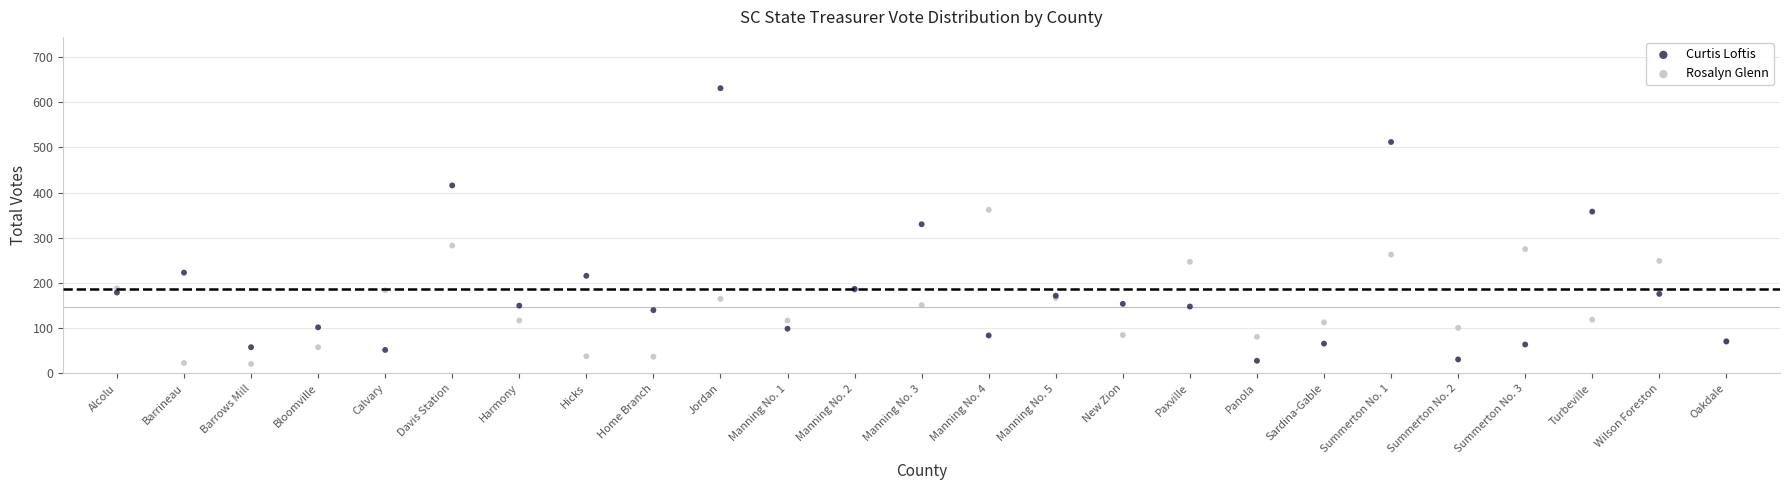

Which series has the widest spread of Y values?

Curtis Loftis